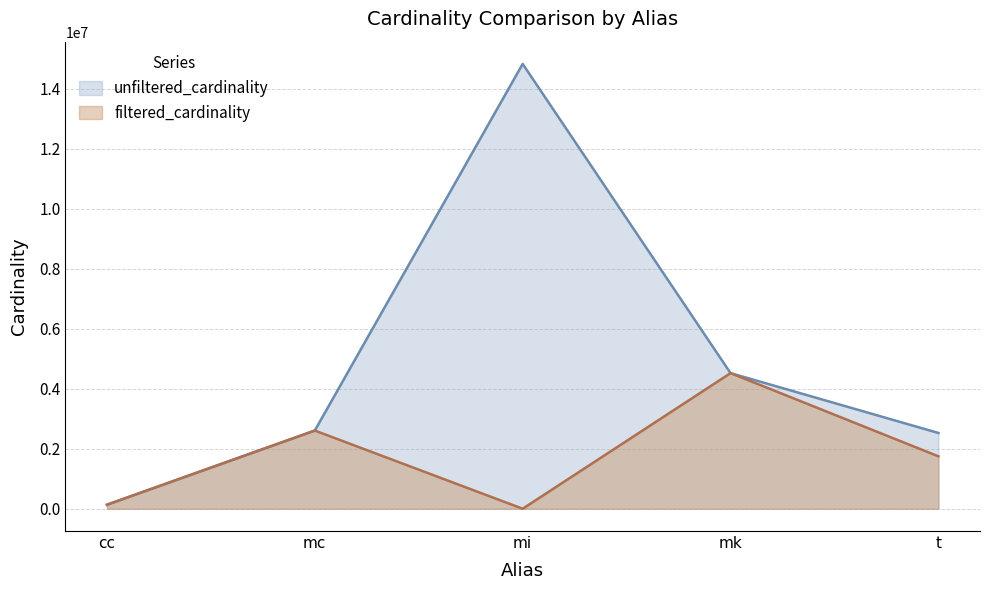

The value of unfiltered_cardinality at mi is 9651586. True or false?

False